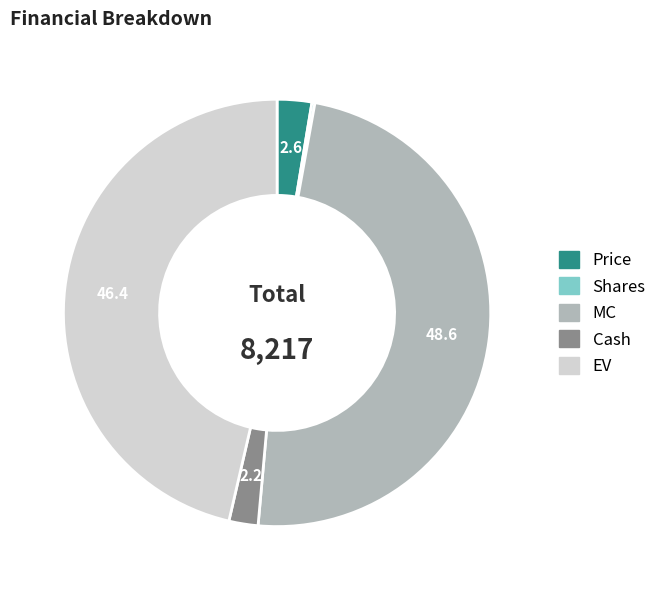

Is there a majority slice in this chart?

No